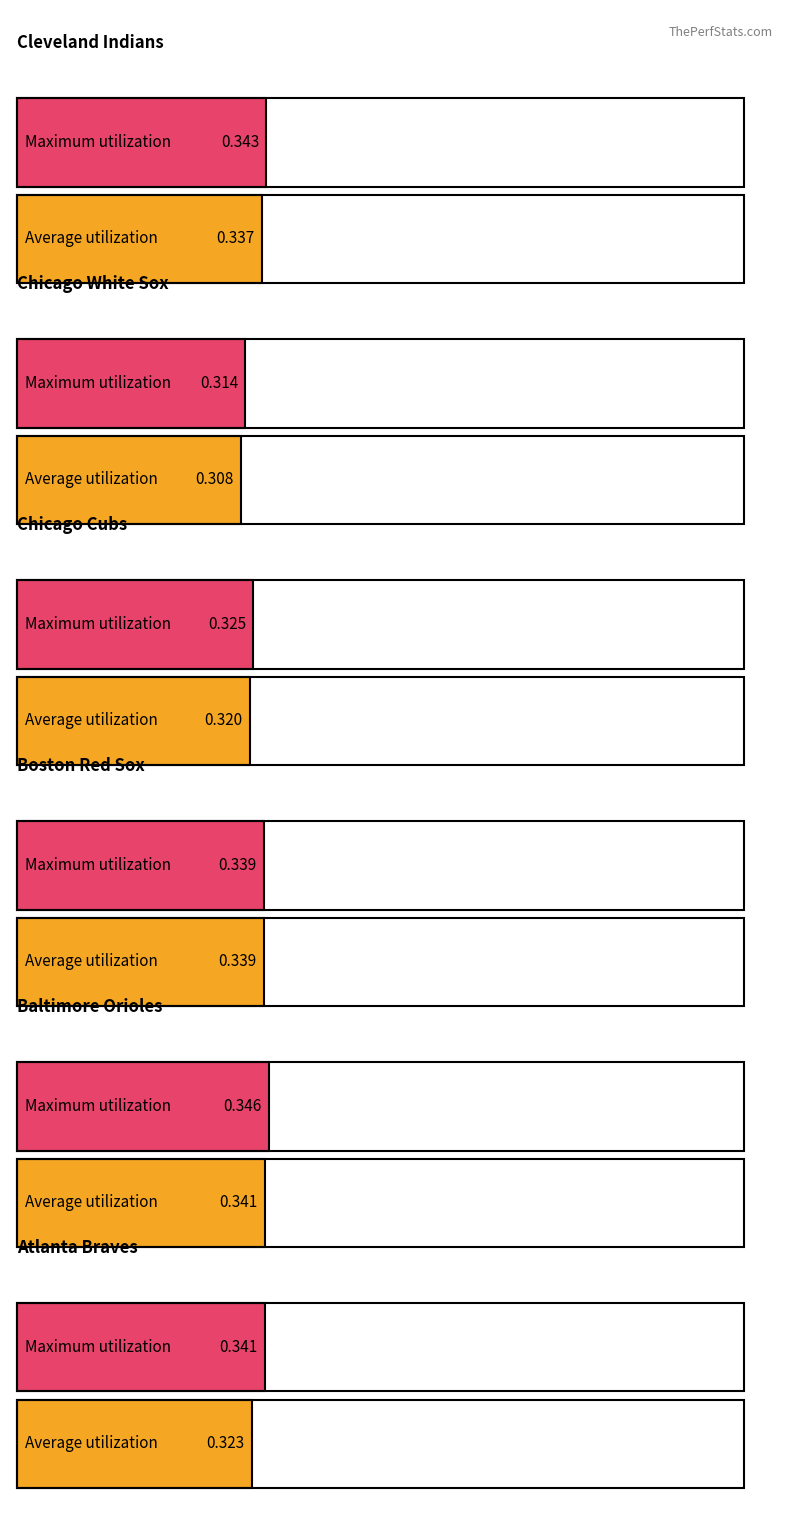

List the series in order of their peak value, highest first.

Maximum utilization, Average utilization